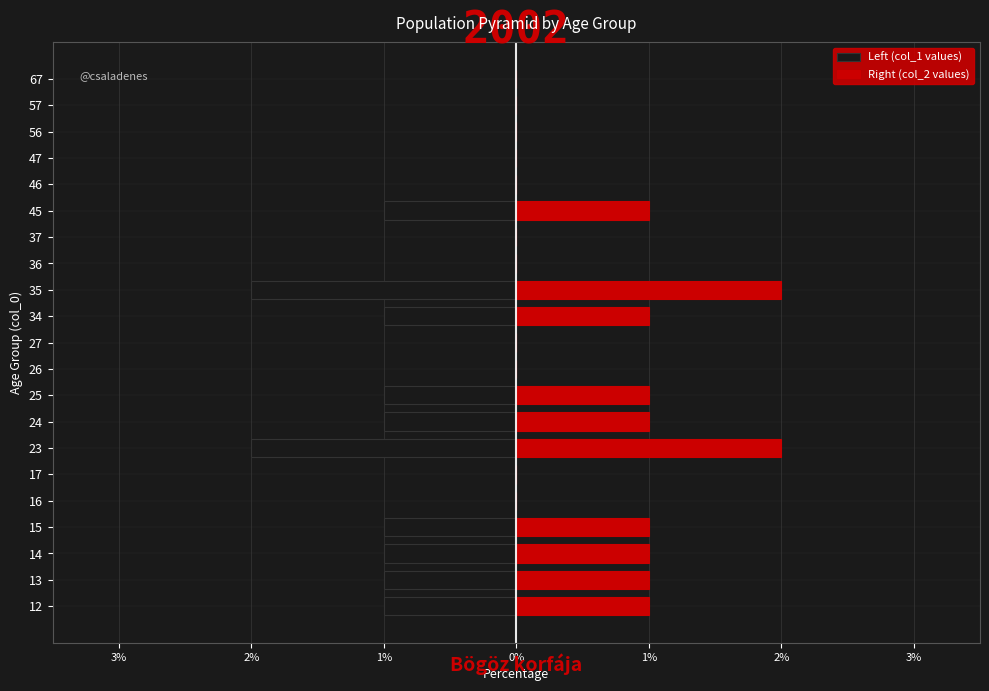

What is the difference between the maximum and minimum values in the Right (col_2 values) series?

2